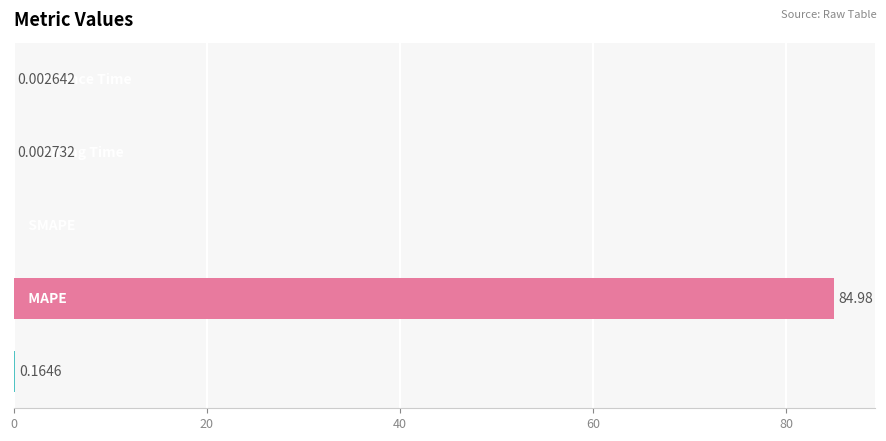

How many distinct data groups are displayed?

1